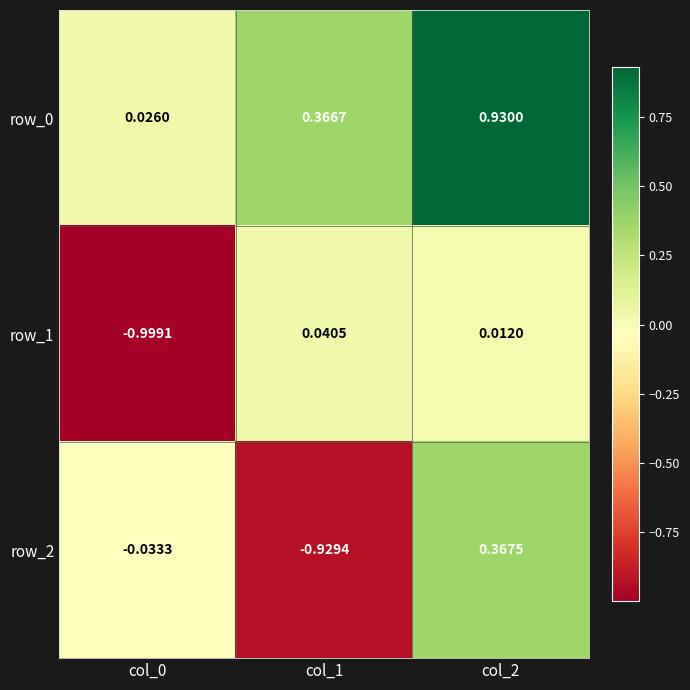

Which category has the highest value across all series?

col_2